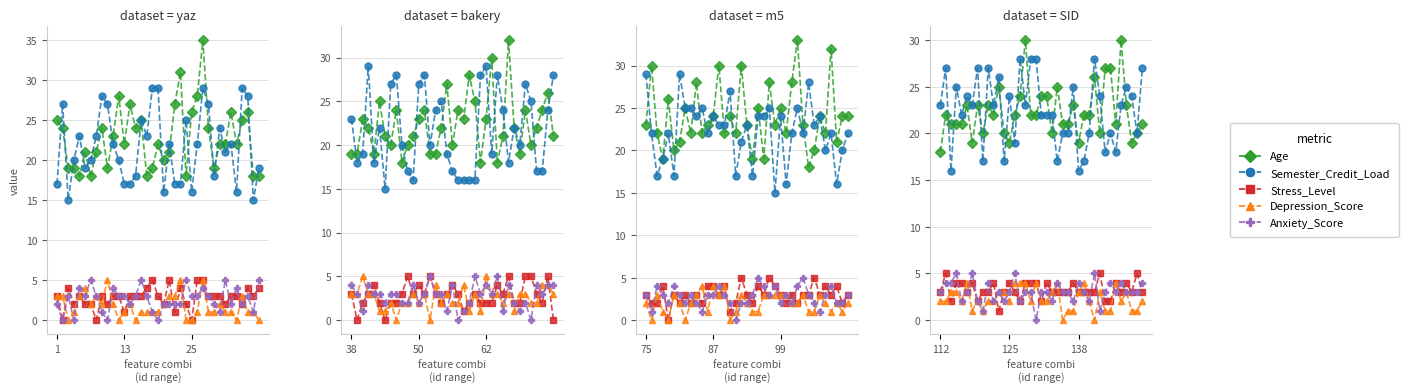

What is the value of the Anxiety_Score point at the 23rd from the left?

4